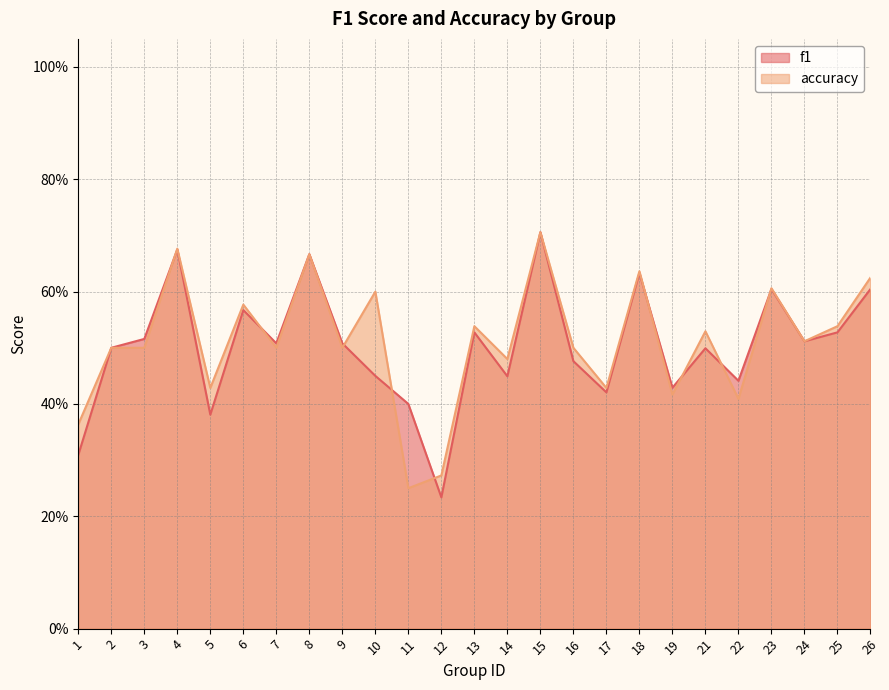

What is the difference between the accuracy values at 16 and 23?

0.1